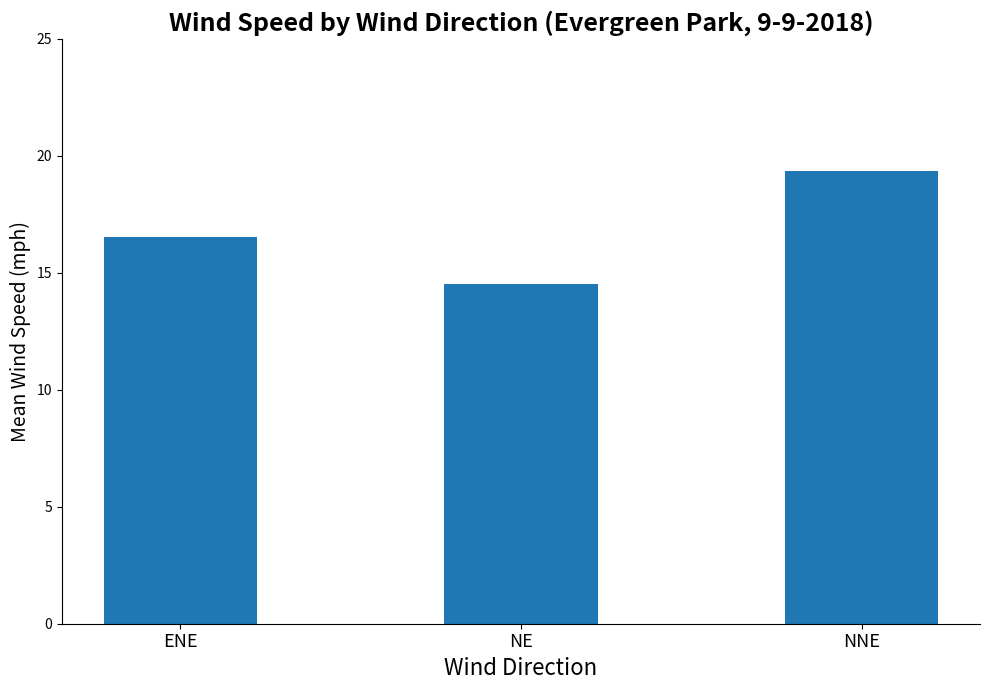

At which category does the chart reach its minimum across all series?

NE